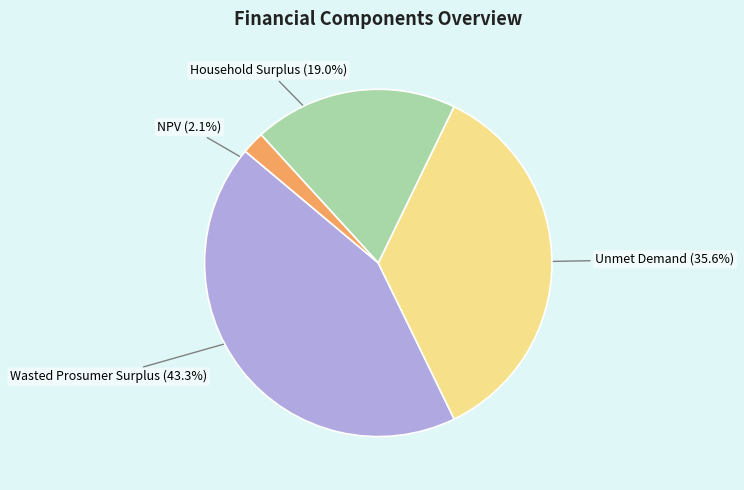

Is there a majority slice in this chart?

No